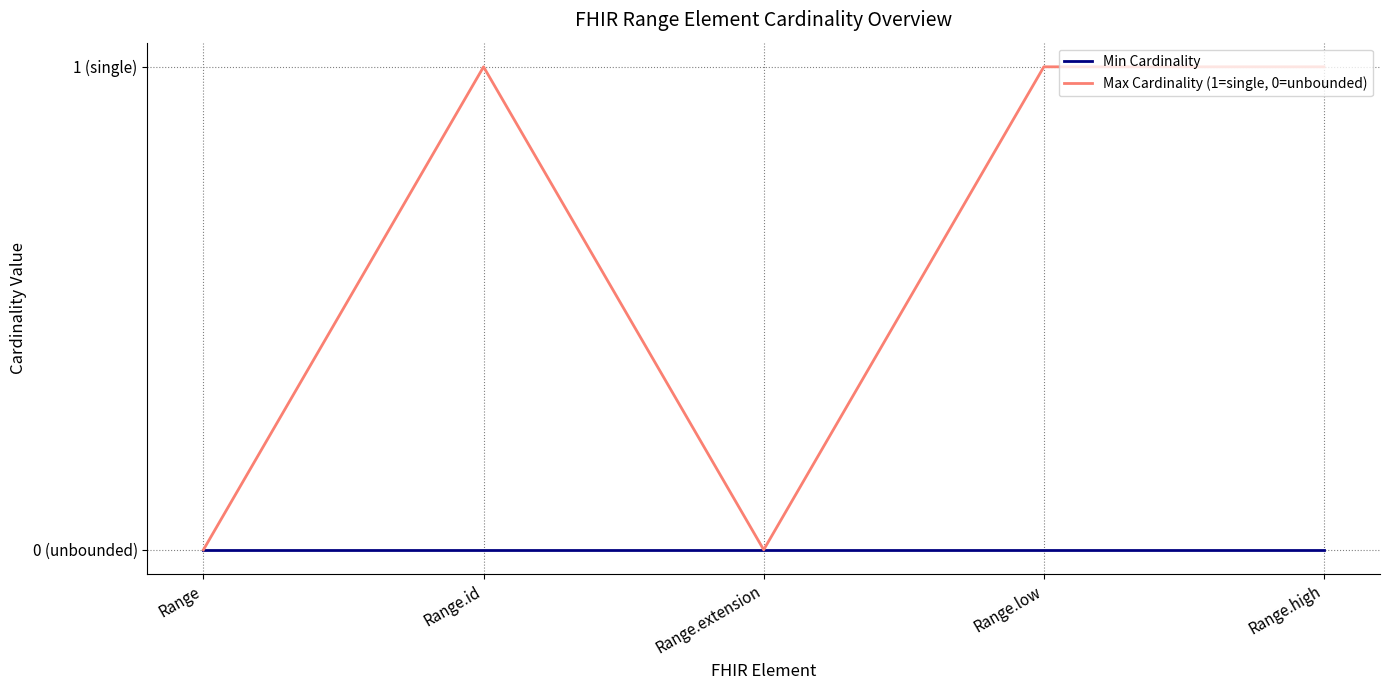

Does the chart have visible grid lines?

Yes